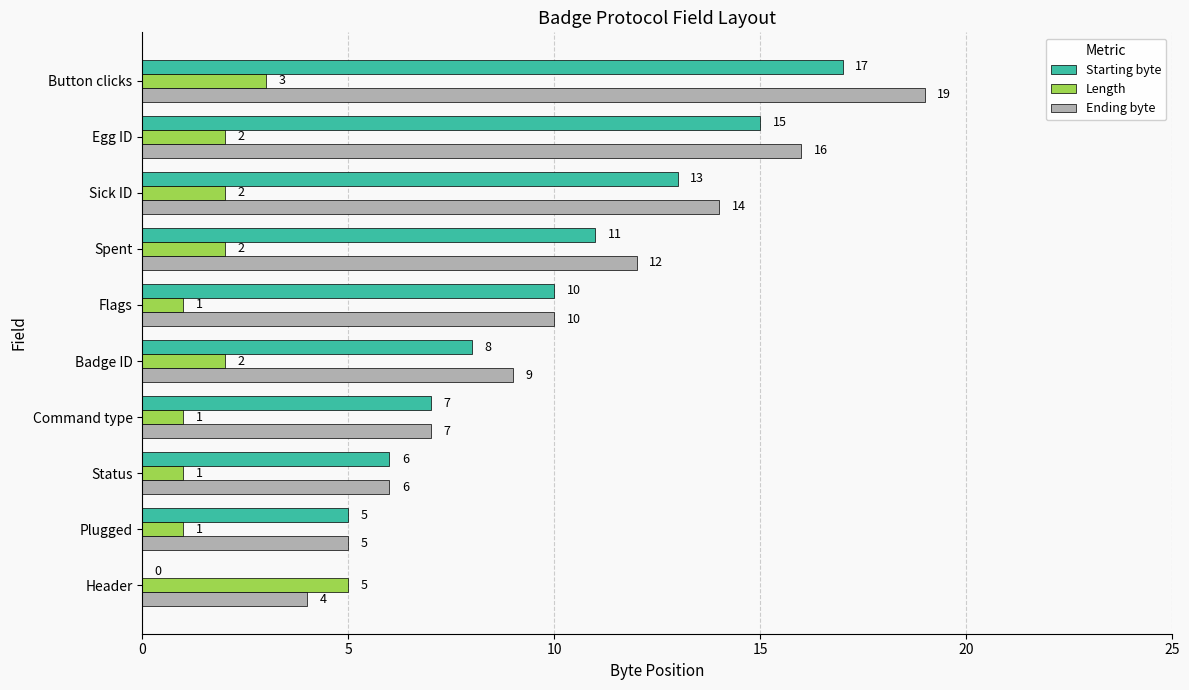

What are all the series names shown in the legend?

Starting byte, Length, Ending byte